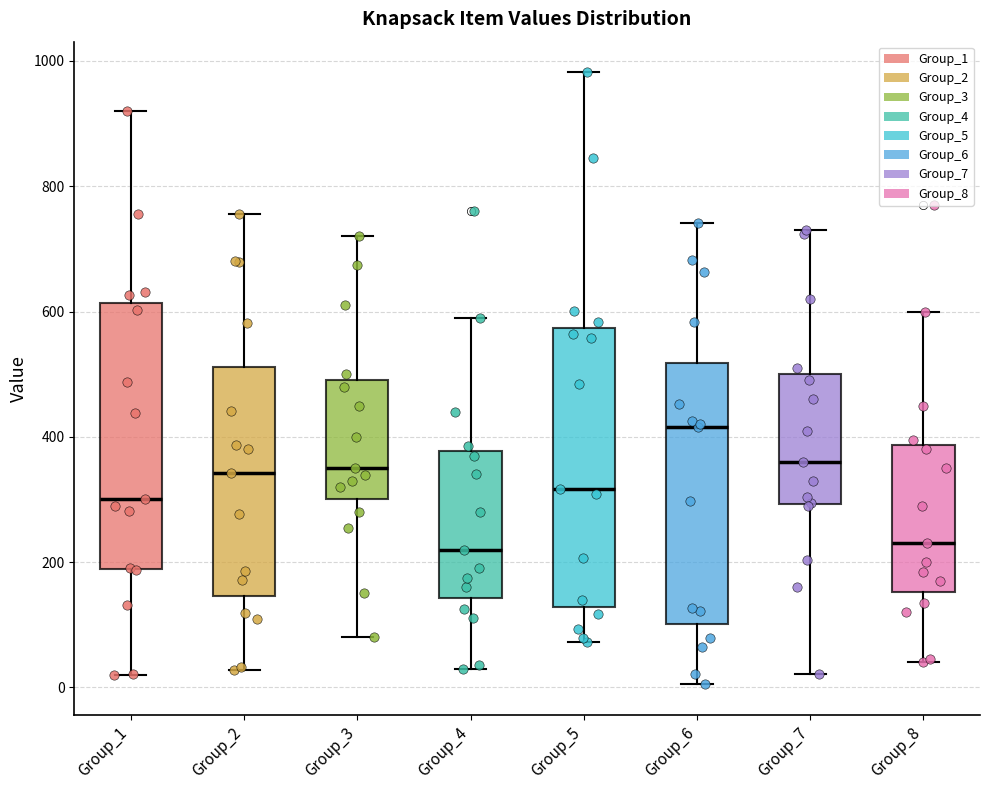

Reading left to right, transcribe this box plot: for each box, give where its median line is, the range the box spans, and where its two whiskers end, as read against the y-axis. The values are not printed on the chart, so give them approximately, as read against the axis.

Group_1: median 300, box 180 to 620, whiskers 20 to 920
Group_2: median 340, box 140 to 520, whiskers 20 to 760
Group_3: median 360, box 300 to 500, whiskers 80 to 720
Group_4: median 220, box 140 to 380, whiskers 40 to 600
Group_5: median 320, box 120 to 580, whiskers 80 to 980
Group_6: median 420, box 100 to 520, whiskers 0 to 740
Group_7: median 360, box 300 to 500, whiskers 20 to 740
Group_8: median 240, box 160 to 380, whiskers 40 to 600